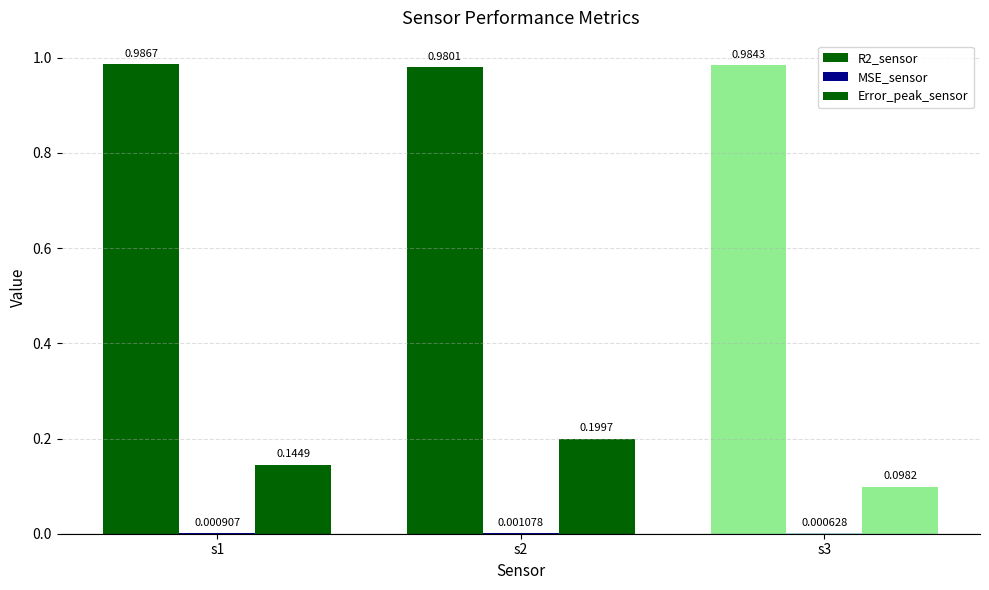

What is the difference between the highest and lowest values at s1?

1.0